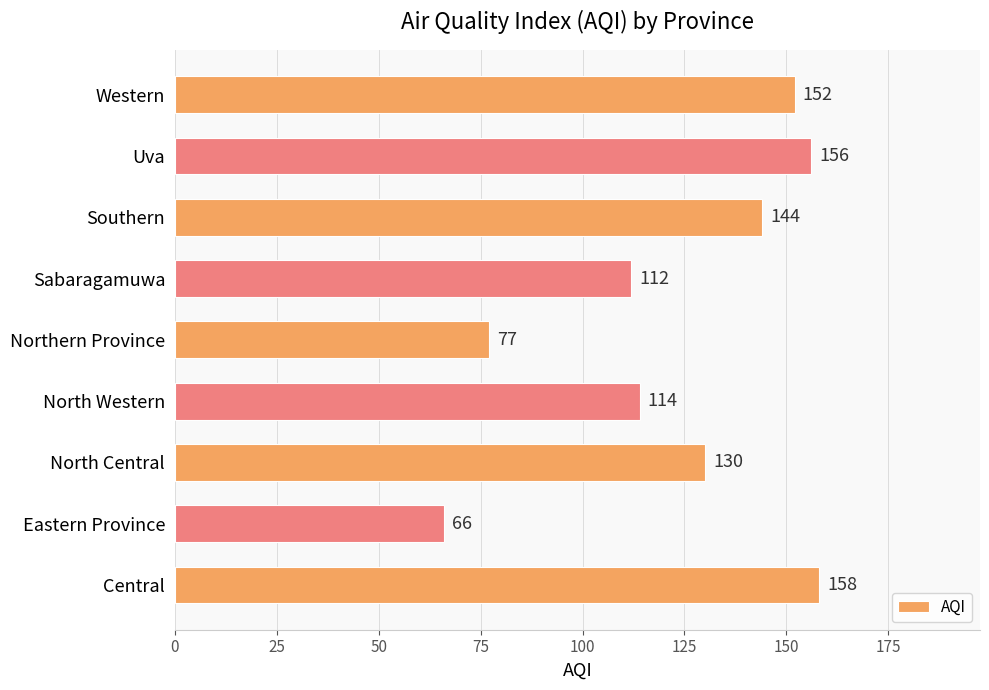

How many data points are less than 130?

4